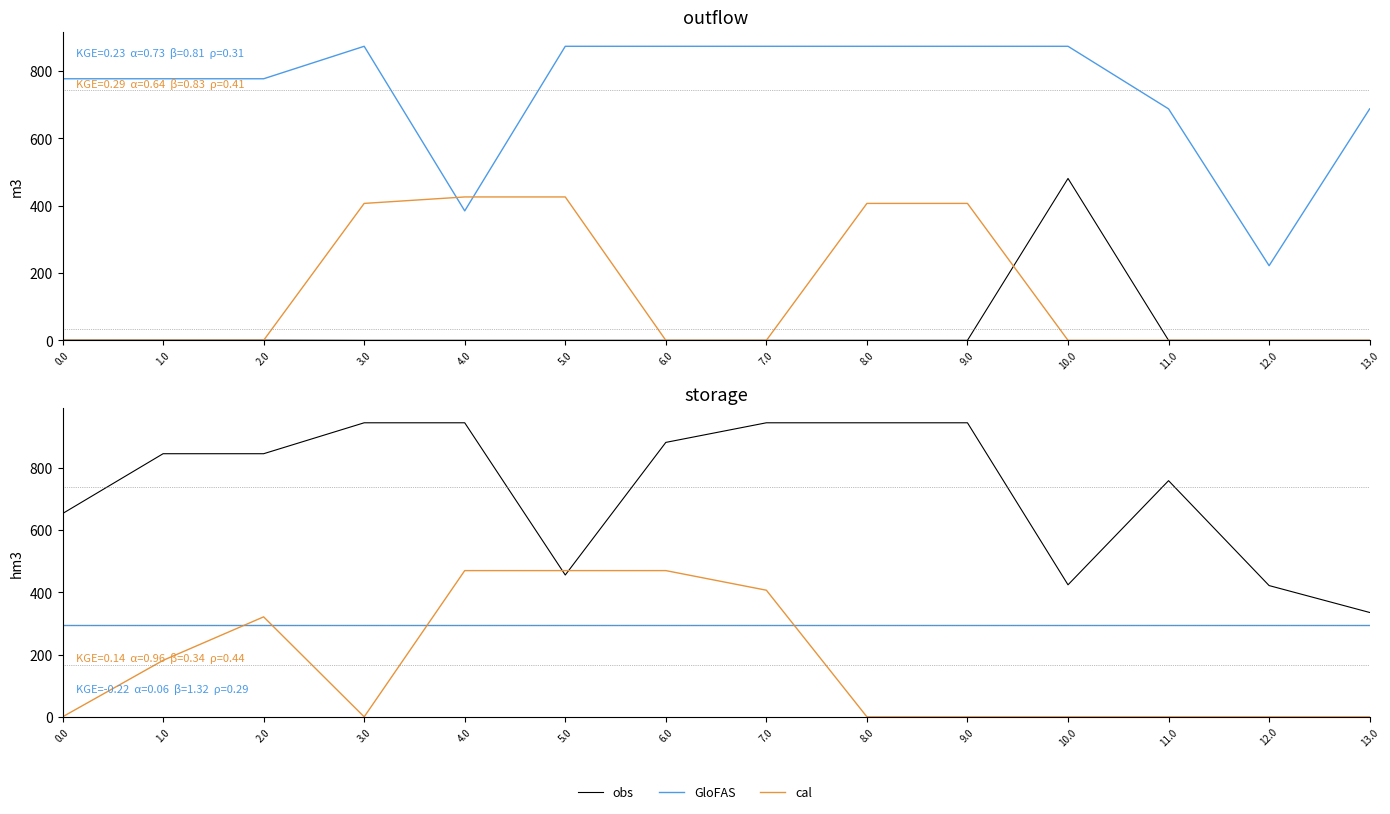

At which category is the sum across all series the highest?

4.0